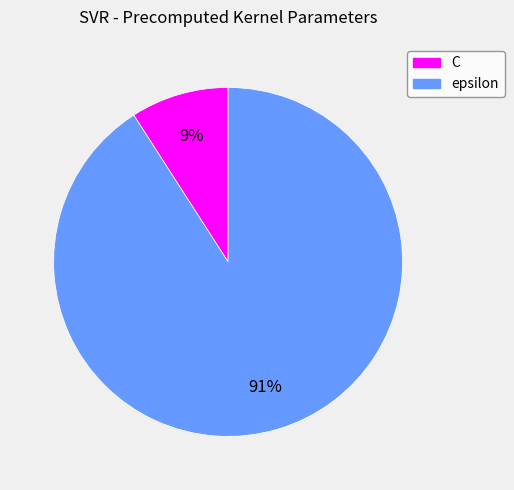

To the nearest percent, what is the combined percentage of C and epsilon?

100%